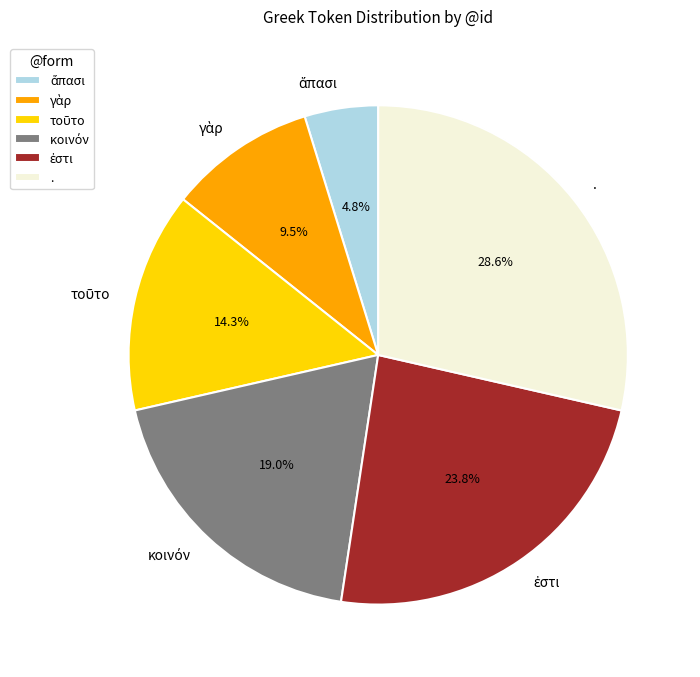

Does any single category account for the majority?

No